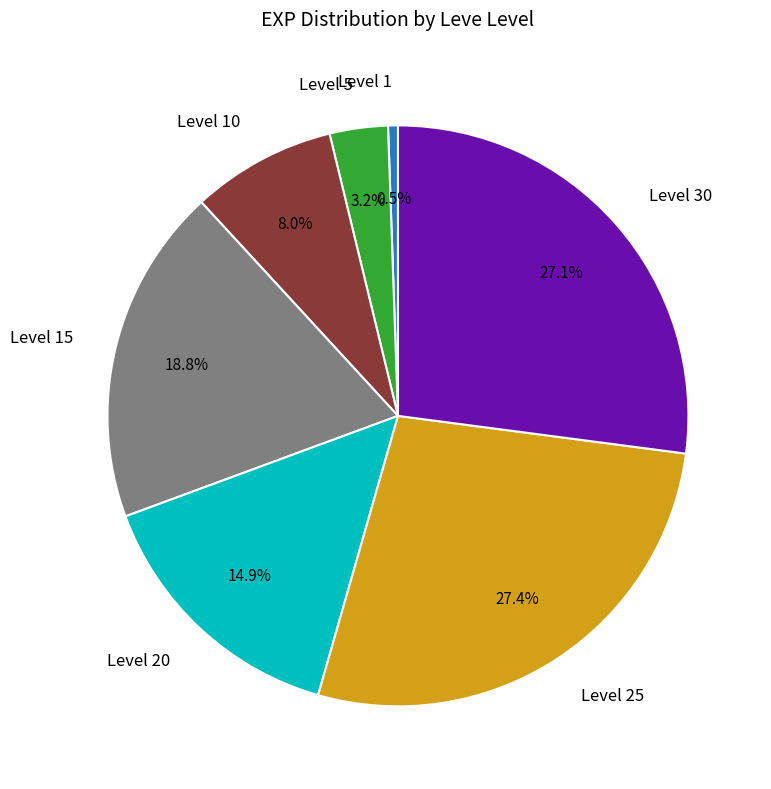

Does any single category account for the majority?

No